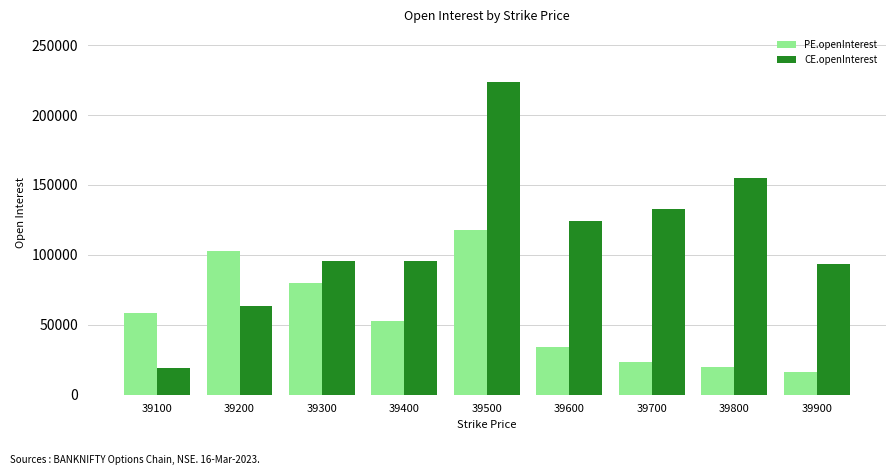

List the series in order of their overall mean, lowest first.

PE.openInterest, CE.openInterest